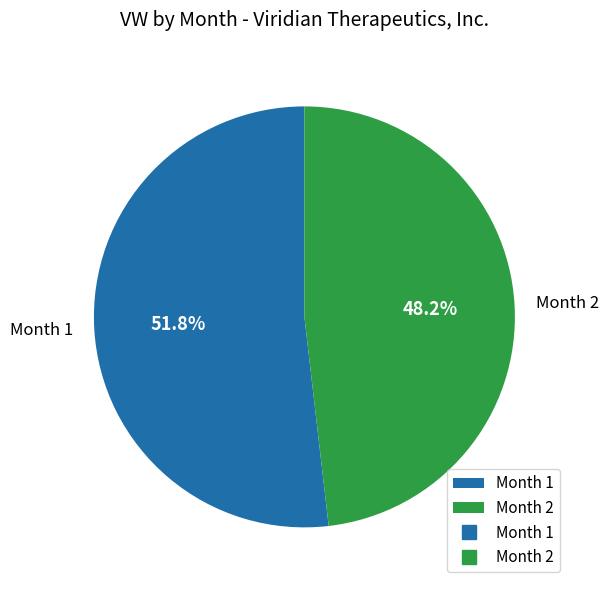

Rank the categories by value from highest to lowest.

Month 1, Month 2